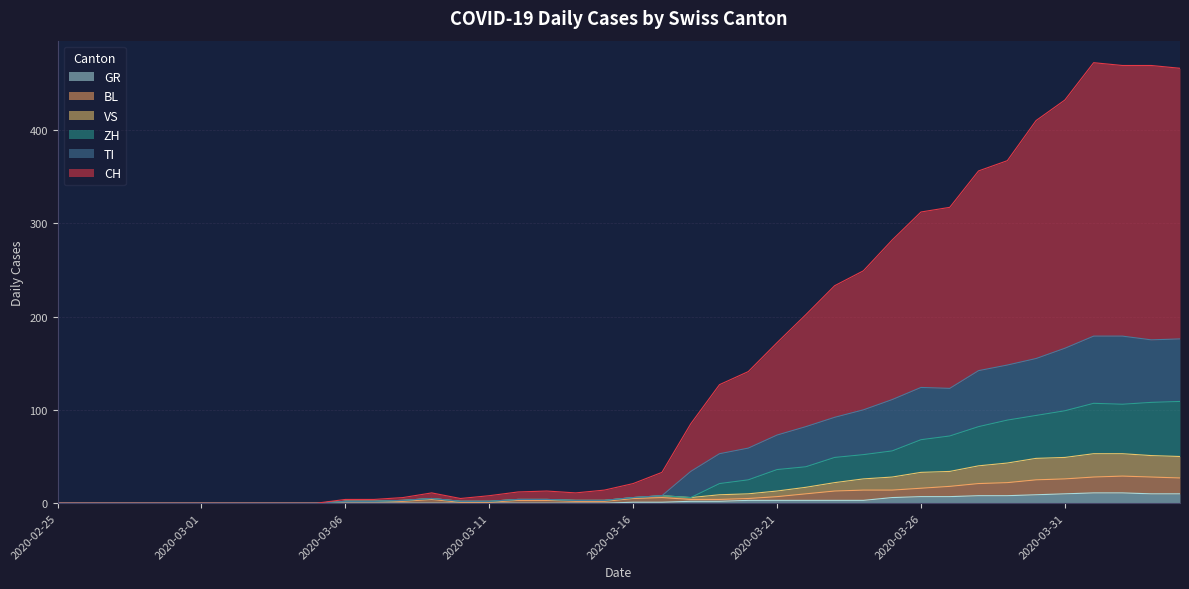

How many values in the BL series exceed 4?

18